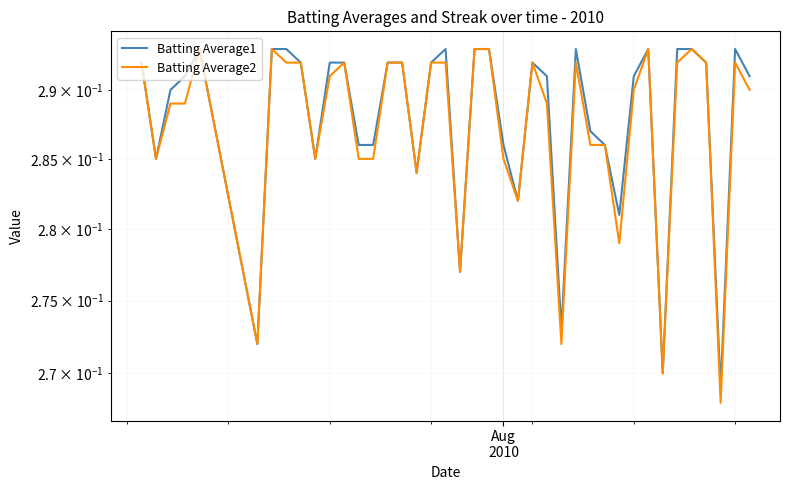

List the series in order of their overall mean, lowest first.

Batting Average2, Batting Average1